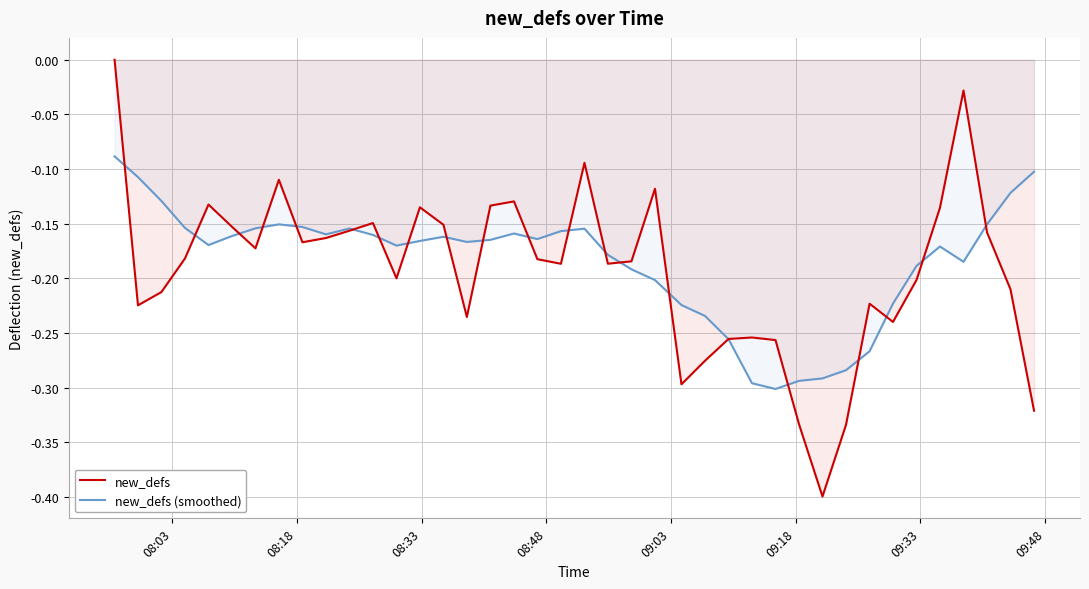

List the series in order of their peak value, highest first.

new_defs, new_defs (smoothed)